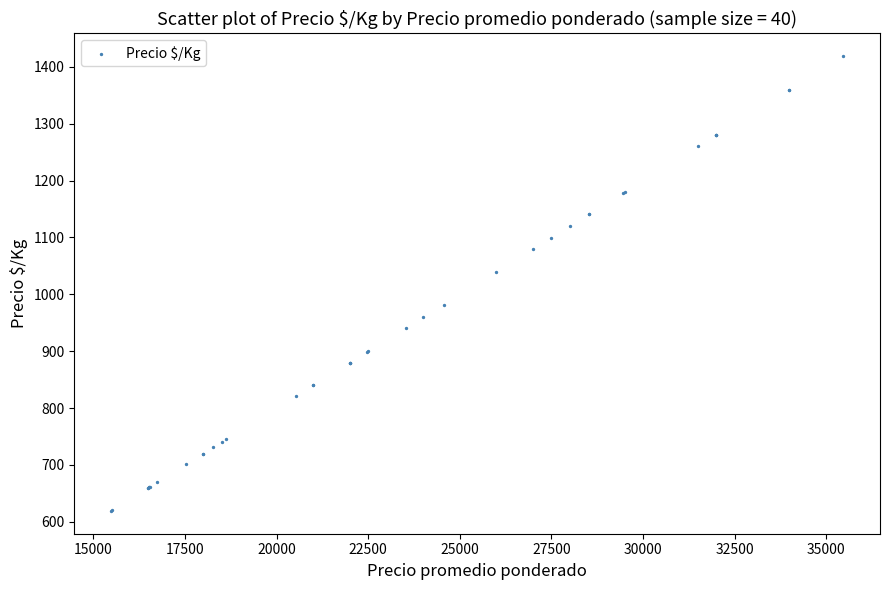

What Y value in the scatter plot is closest to 1019?

1040